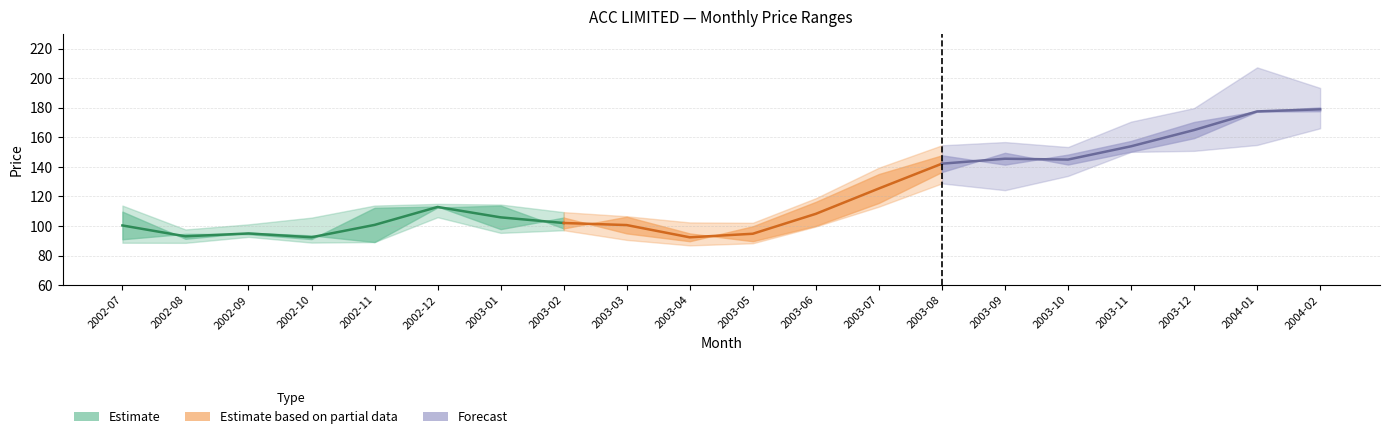

What is the label of the 13th point from the right?

2003-02